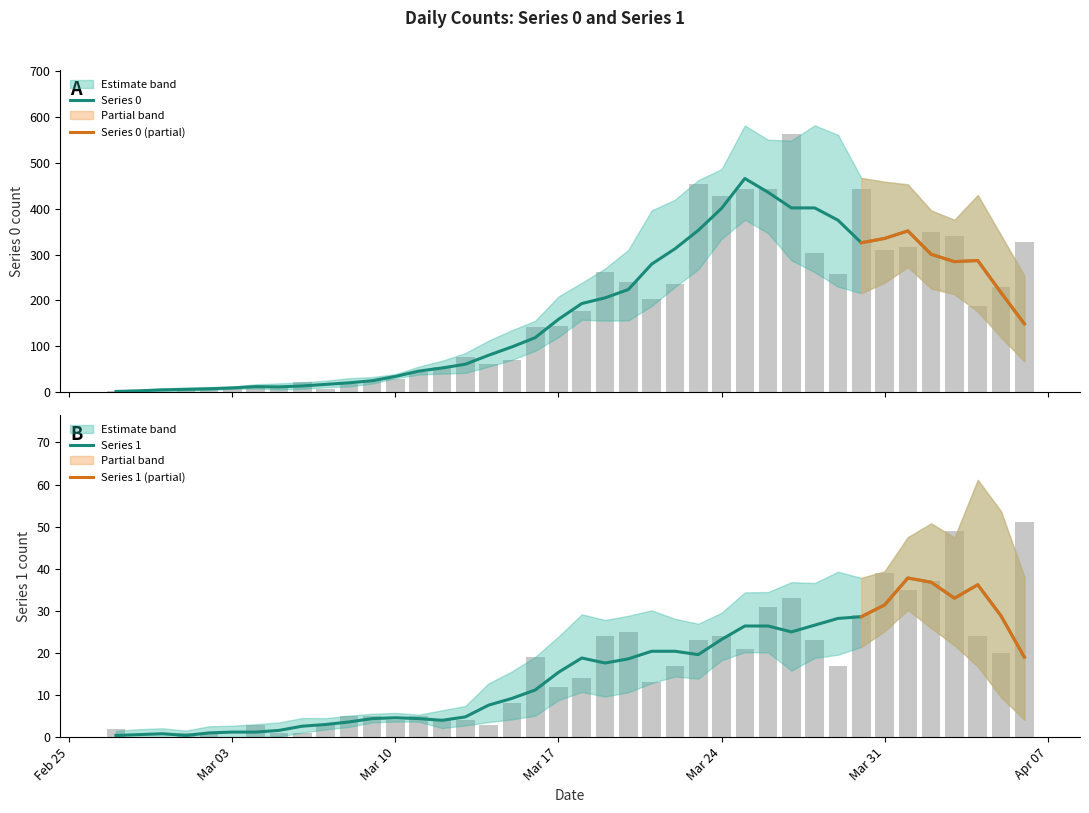

True or false: Series 1 has a value of 1 at 2020-03-02.

False